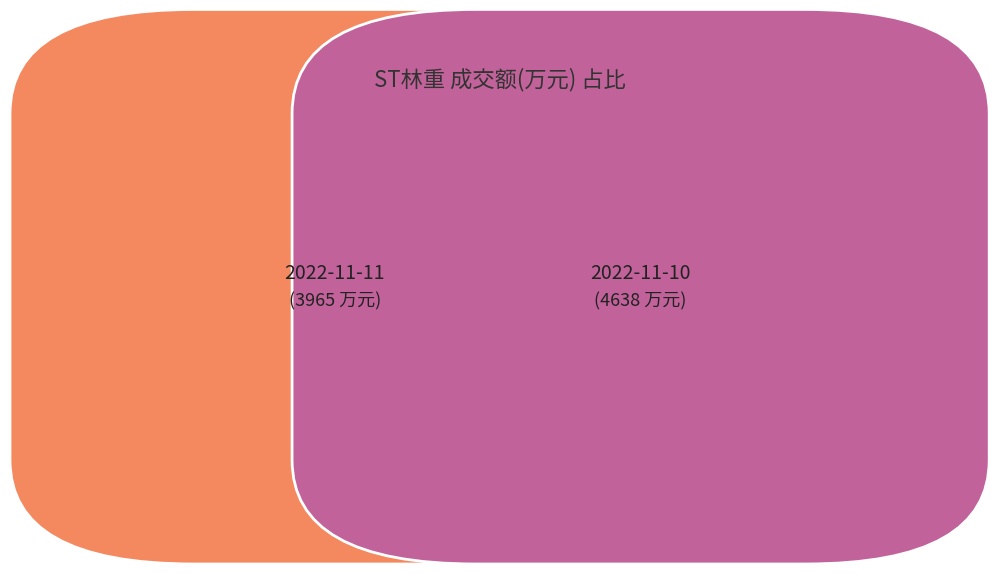

To the nearest percent, what is the difference between the 2022-11-11 and 2022-11-10 slice percentages?

8%